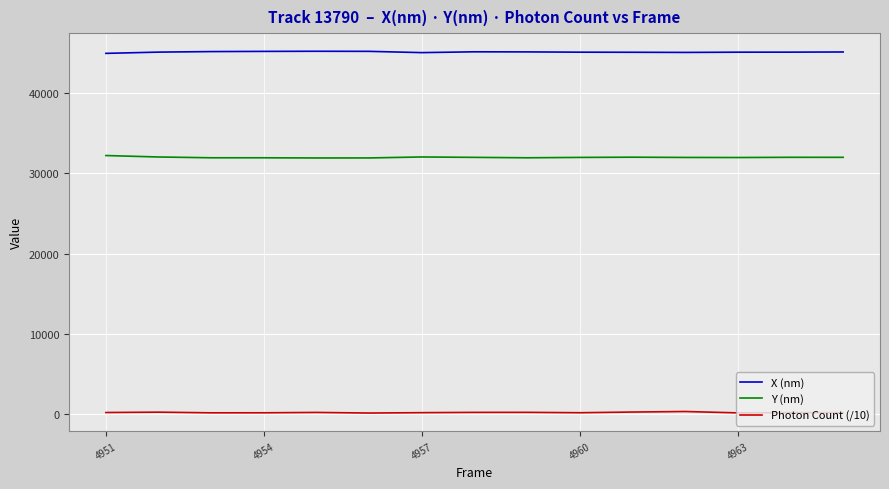

Which series has the largest total across all categories?

X (nm)